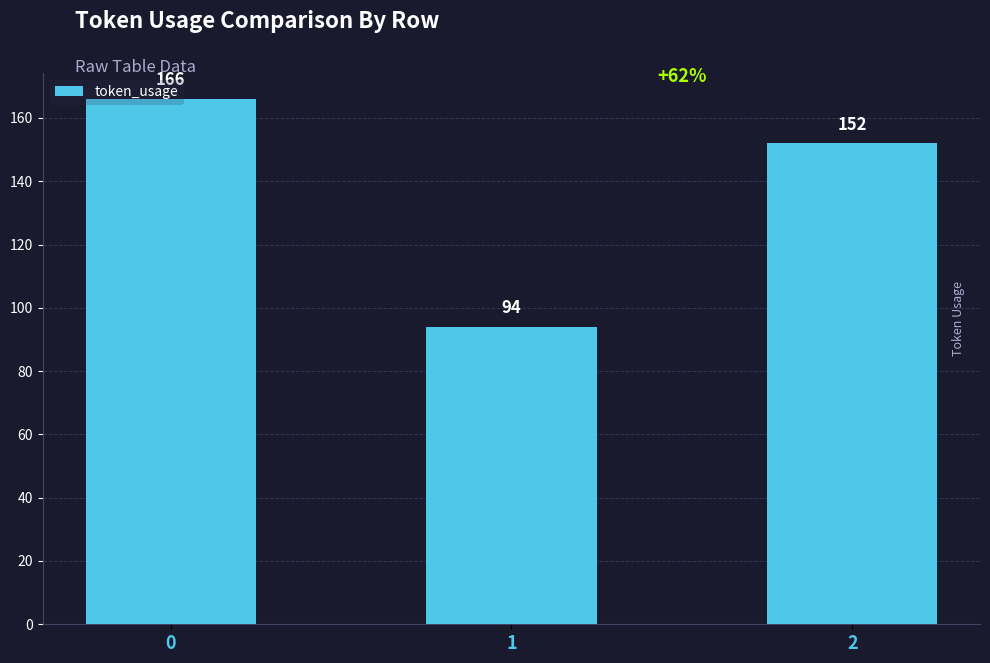

Rank the categories by value from highest to lowest.

0, 2, 1